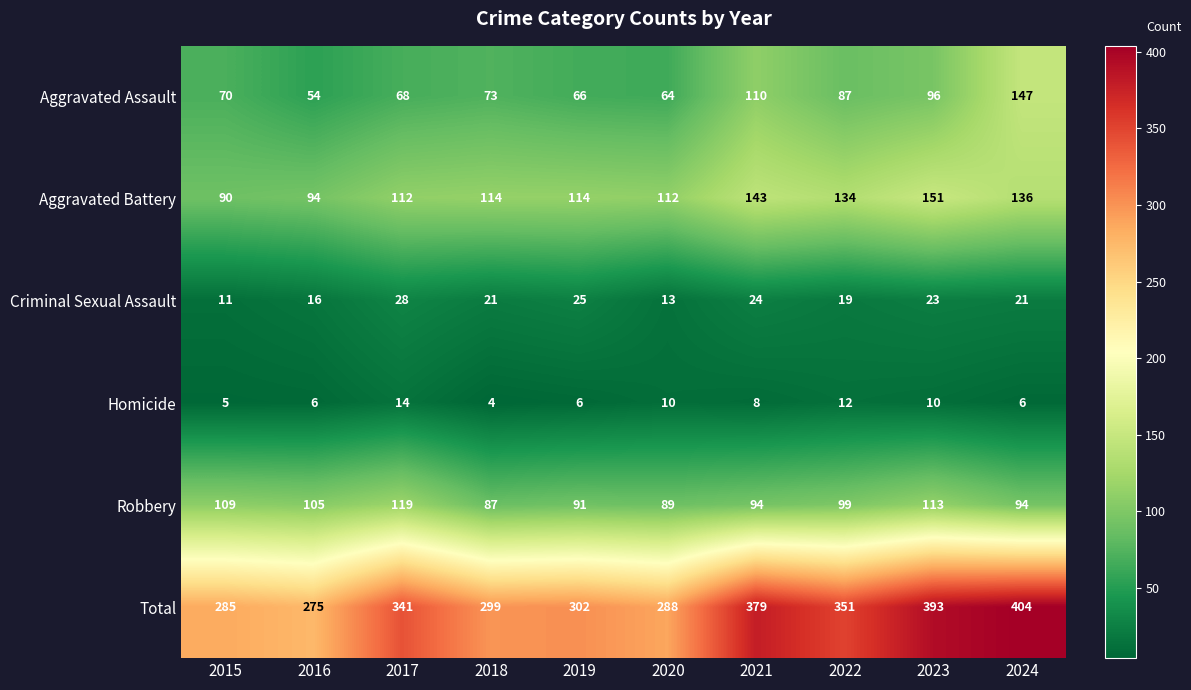

The Total series shows 275 at 2016. True or false?

True